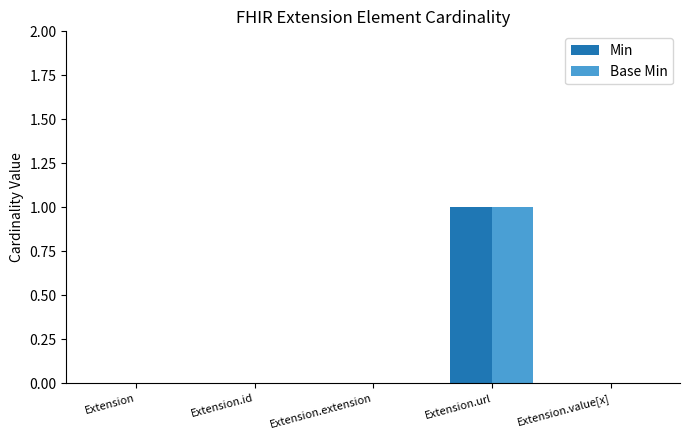

At which category is the sum across all series the highest?

Extension.url